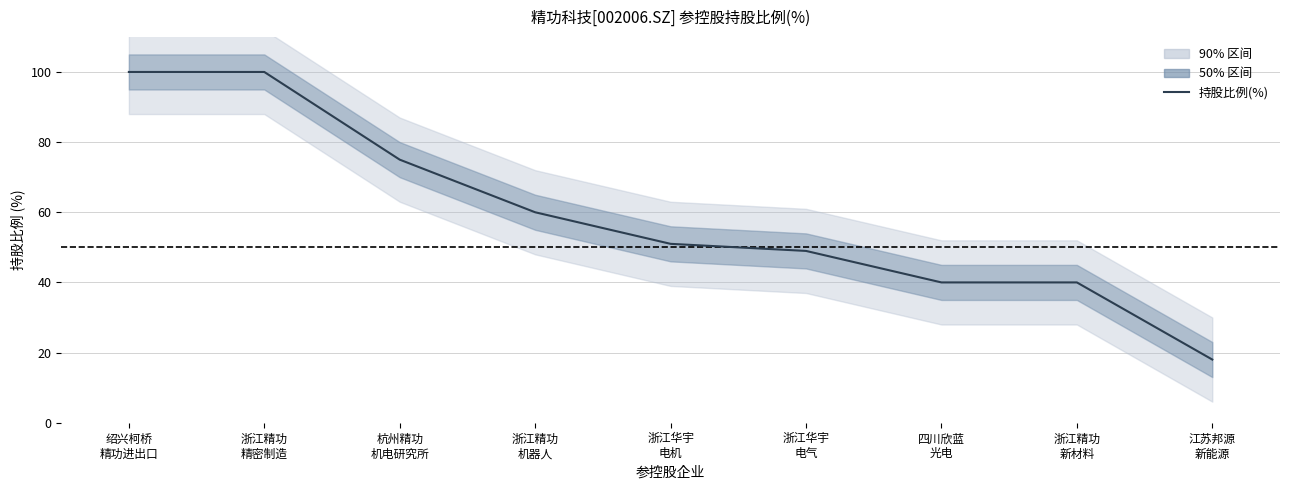

The chart shows a value of 51.0 at 浙江华宇
电机. True or false?

True